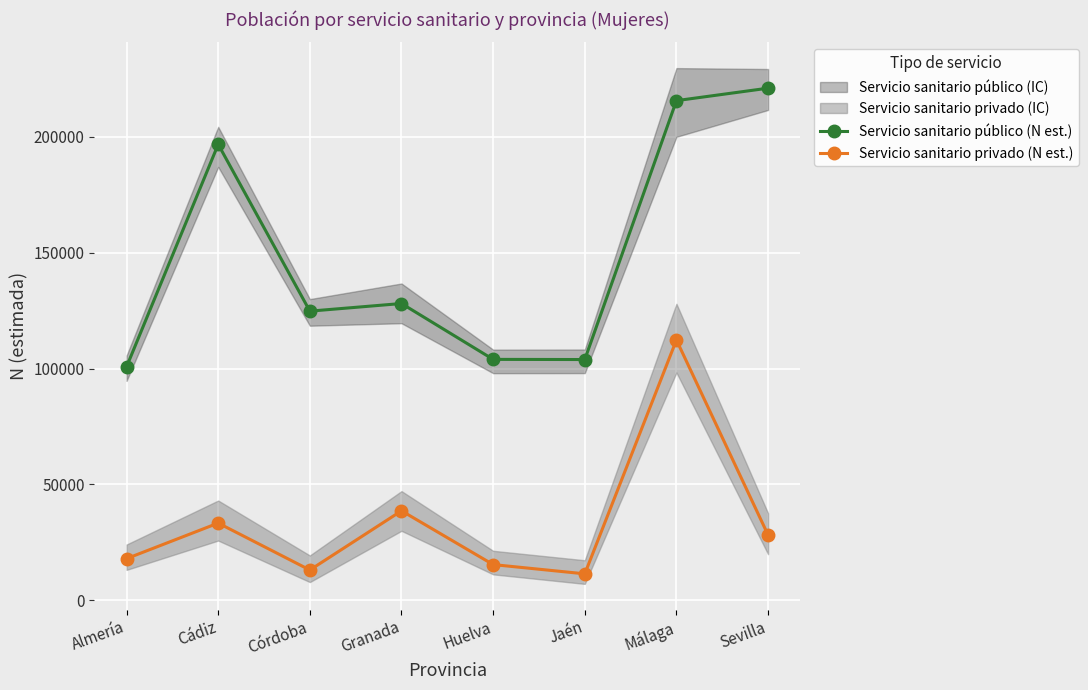

At which label is Servicio sanitario privado (N est.) closest to 61884?

Granada